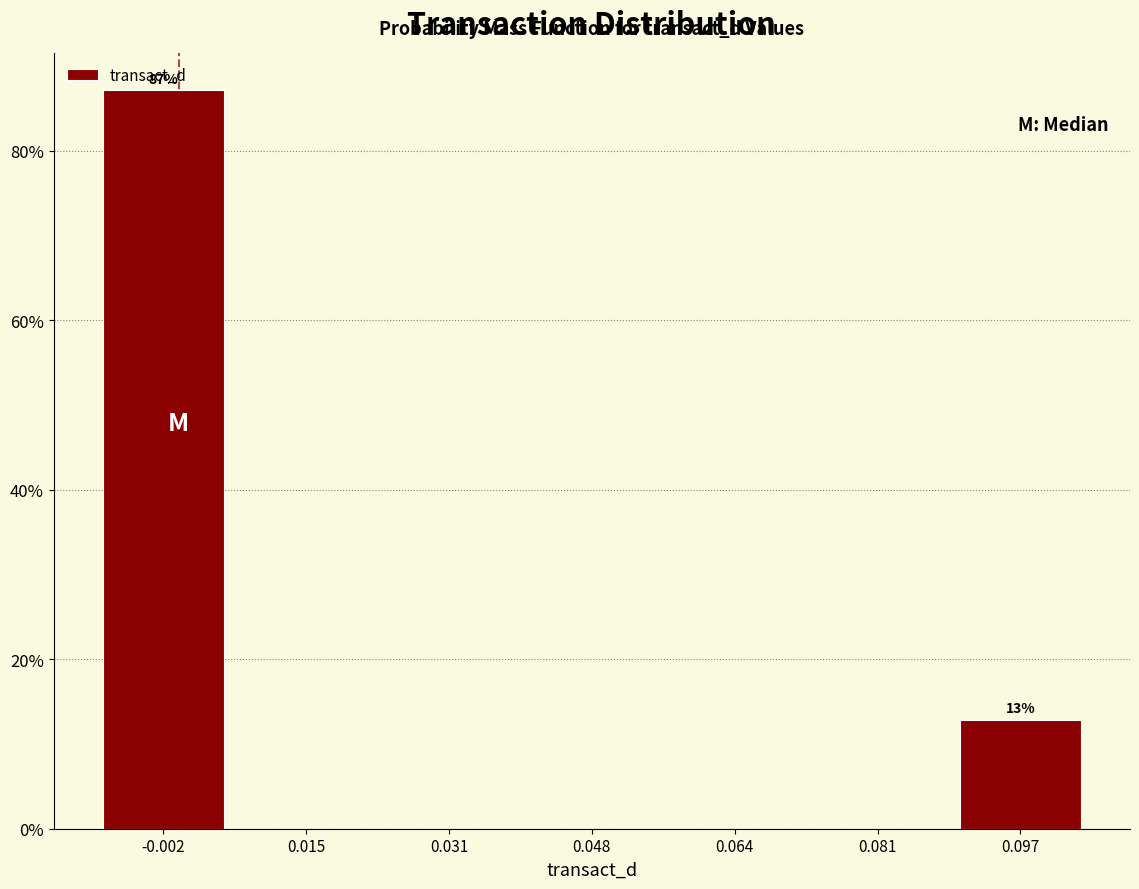

Which range on the x-axis has the tallest bar?

-0.010 to 0.006